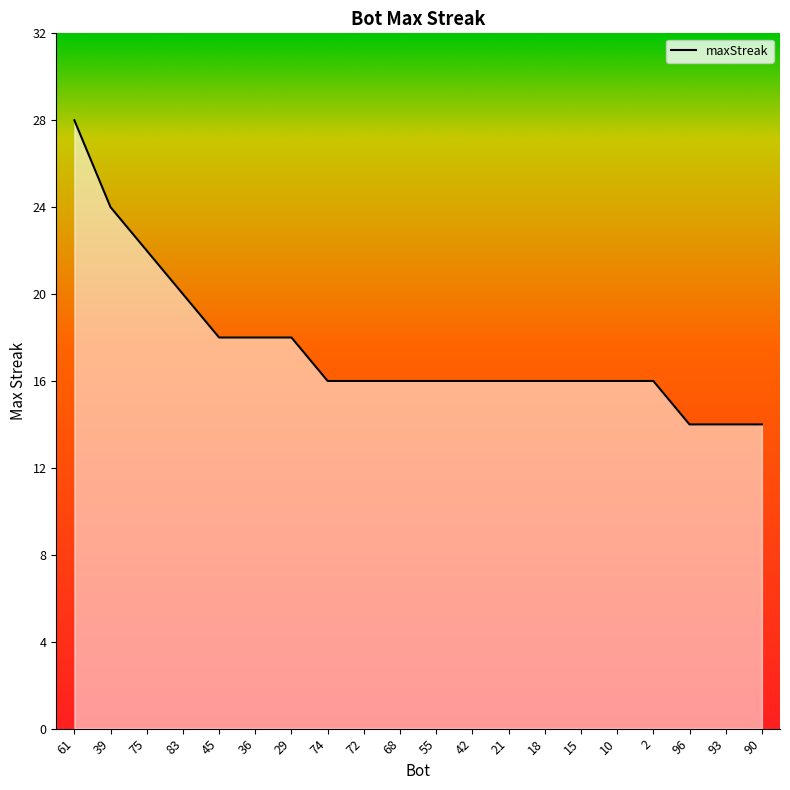

Approximately how many times larger is the value at 45 compared to 83?

0.9